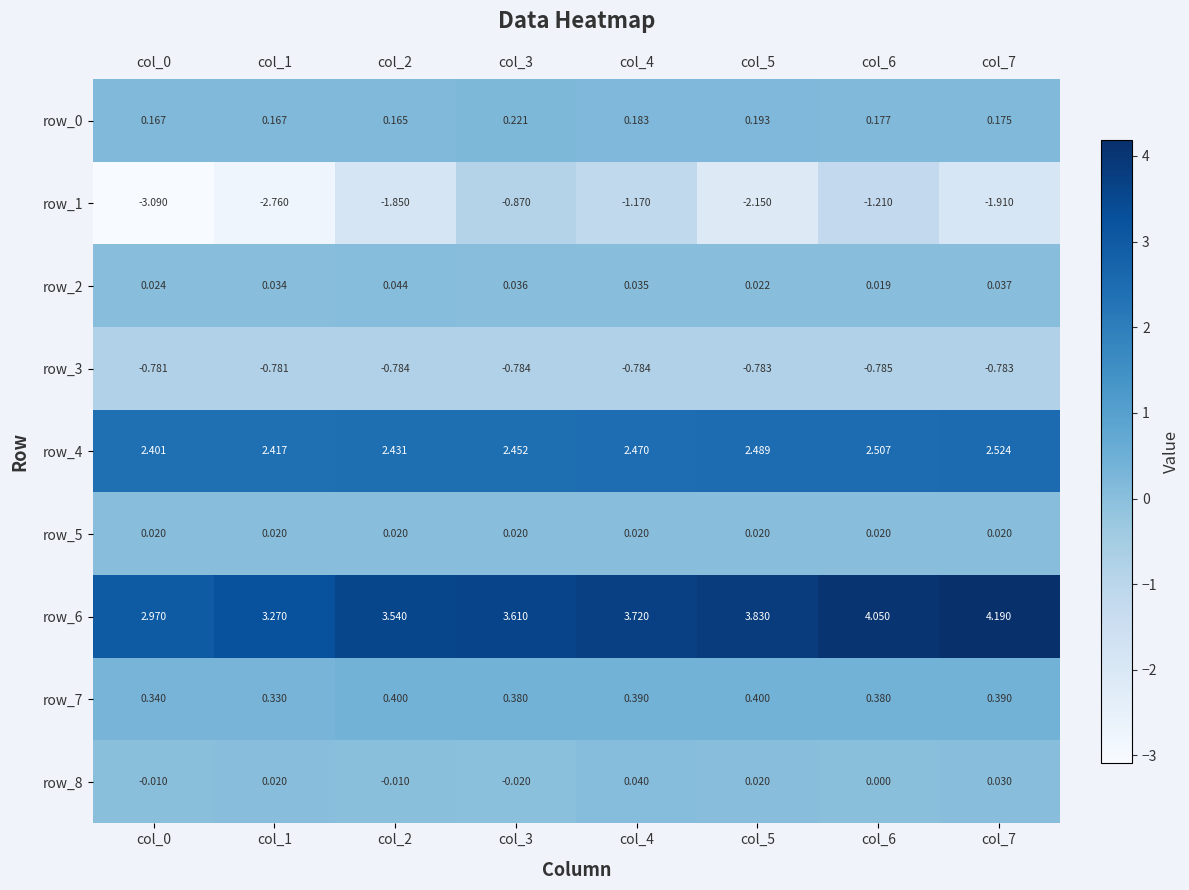

What is the sum of the row_6 values at col_3 and col_2?

7.2